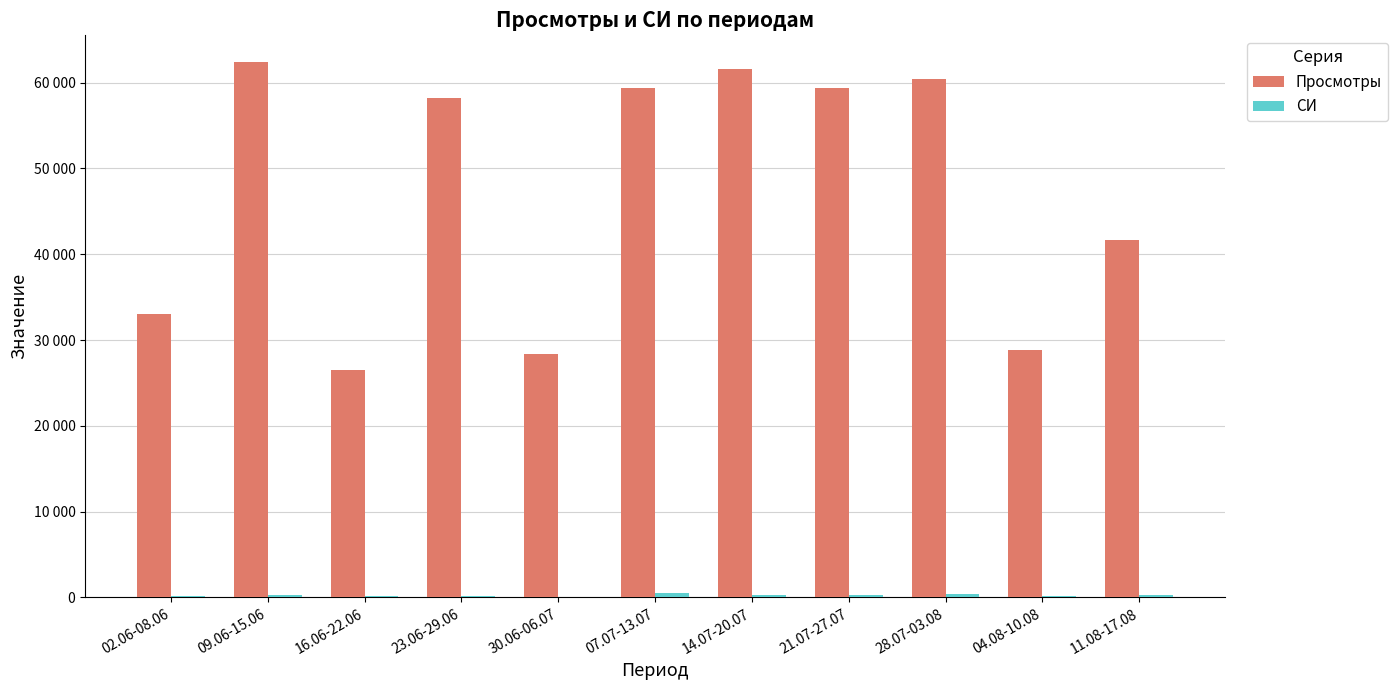

Reading right to left, extract all data points from this chart.

Просмотры: 41700	28884	60400	59417	61638	59400	28400	58200	26500	62400	33000
СИ: 245	146	351	289	253	469	68	210	128	262	152